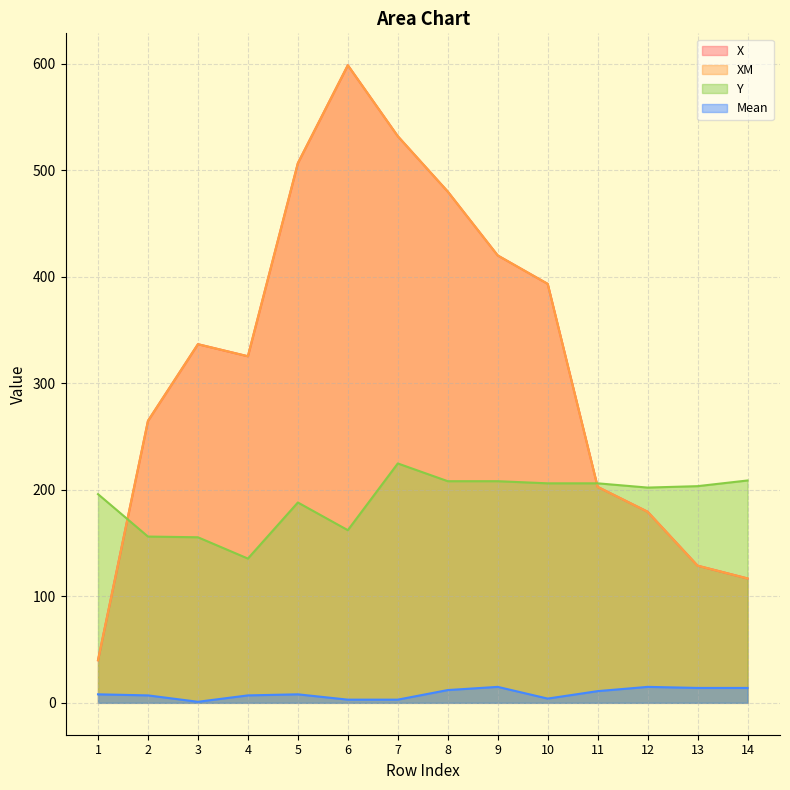

At 5, list the series in order from largest to smallest.

X, XM, Y, Mean